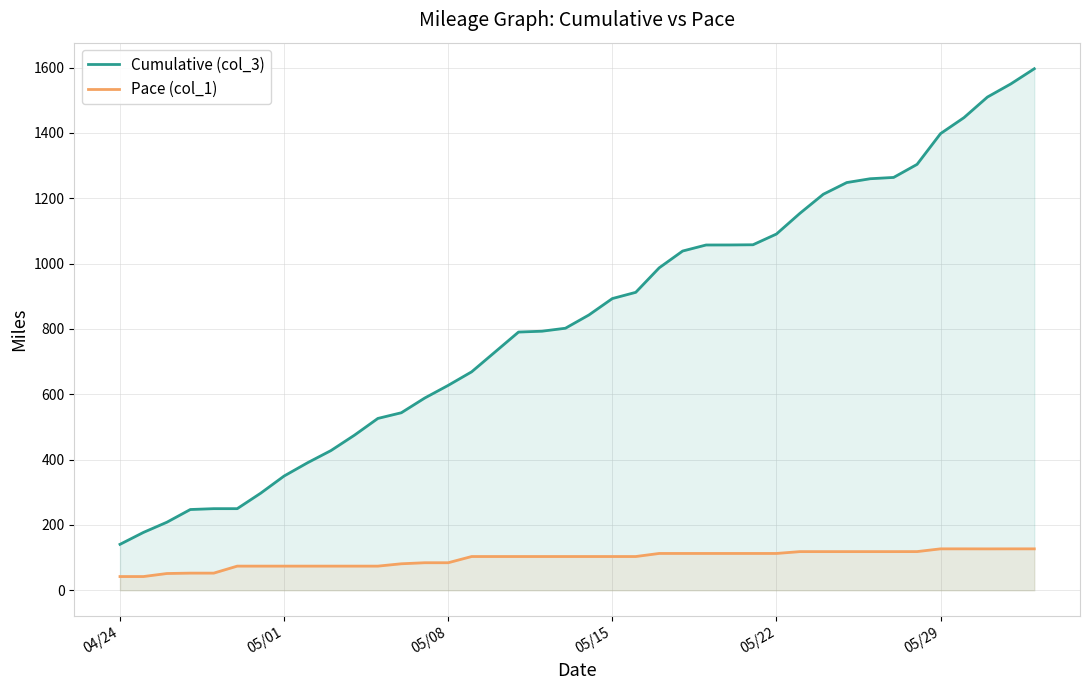

How many data points does each series have?

40